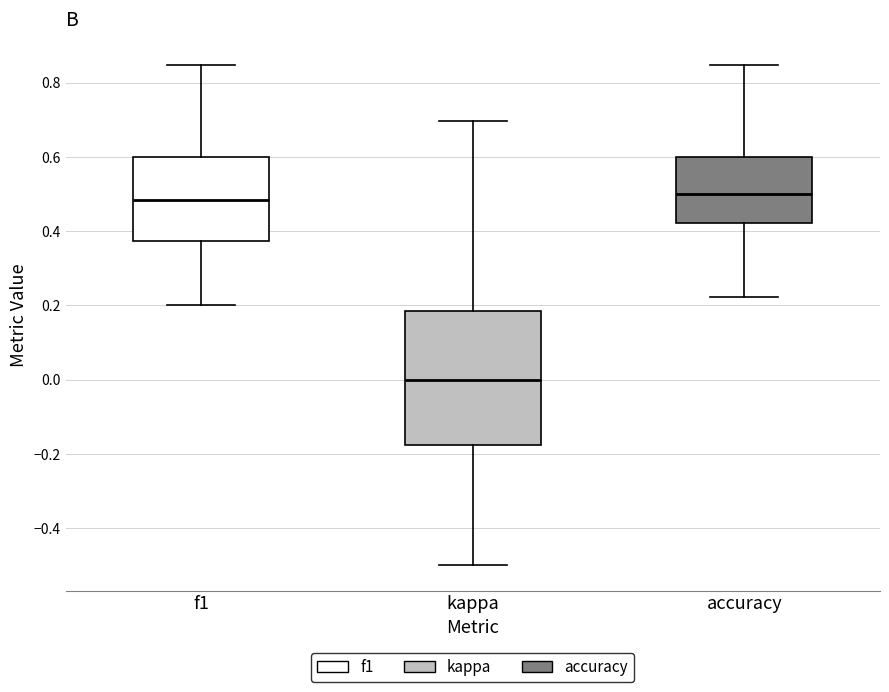

Reading left to right, read every box against the y-axis: the position of its median line, the range the box covers, and the ends of its whiskers. The values are not printed on the chart, so give them approximately, as read against the axis.

f1: median 0.48, box 0.38 to 0.60, whiskers 0.20 to 0.84
kappa: median 0.00, box -0.18 to 0.18, whiskers -0.50 to 0.70
accuracy: median 0.50, box 0.42 to 0.60, whiskers 0.22 to 0.84